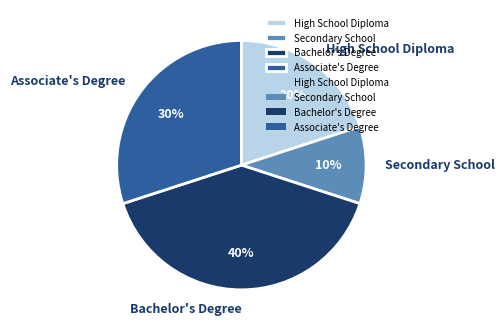

What is the smallest slice in the pie chart?

Secondary School